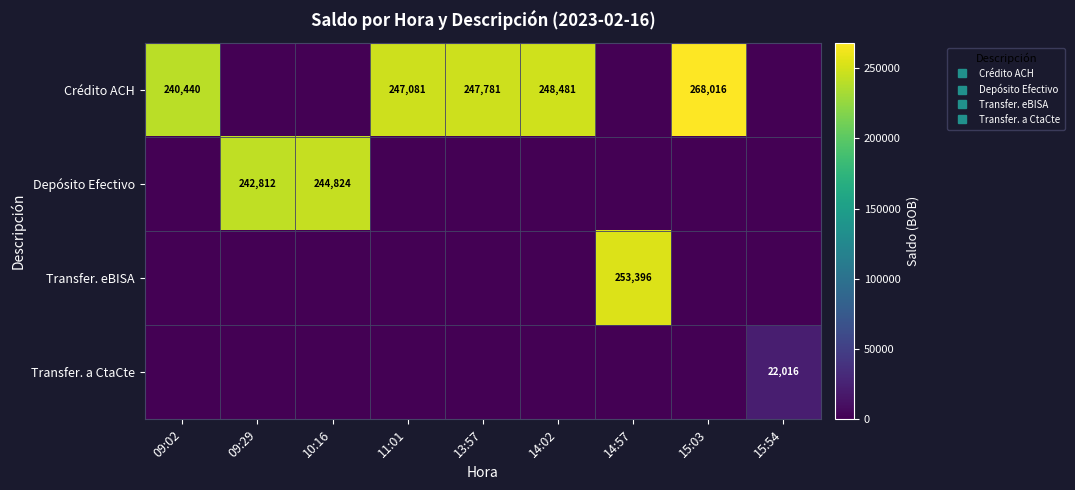

The value of Crédito ACH at 09:29 is 158179.0. True or false?

False